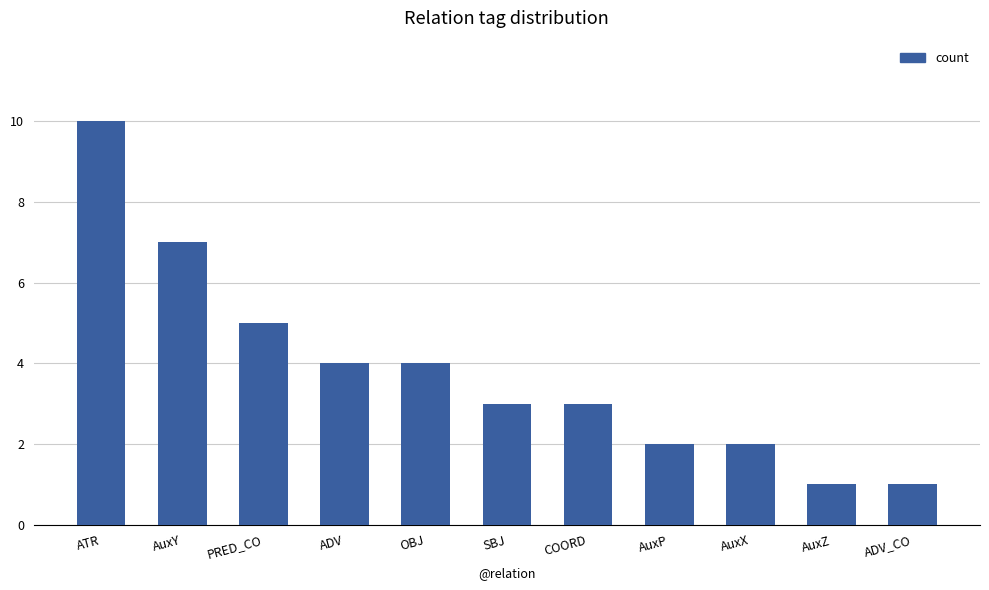

Count the number of categories in the chart.

11